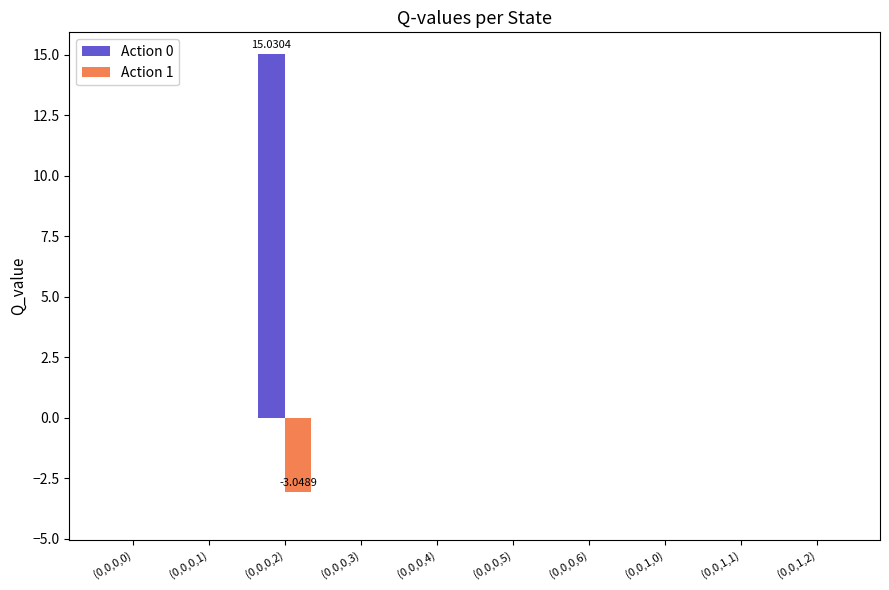

Between (0,0,0,2) and (0,0,1,1), which series saw the biggest shift?

Action 0